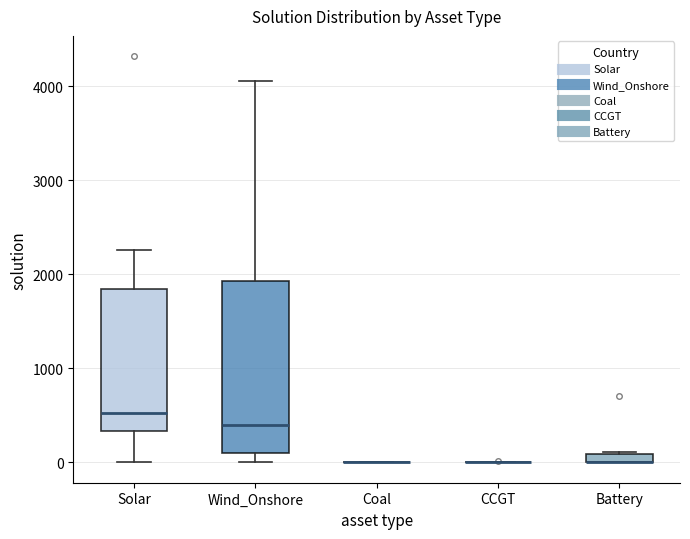

Which box is the tallest, from its lower edge to its upper edge?

Wind_Onshore